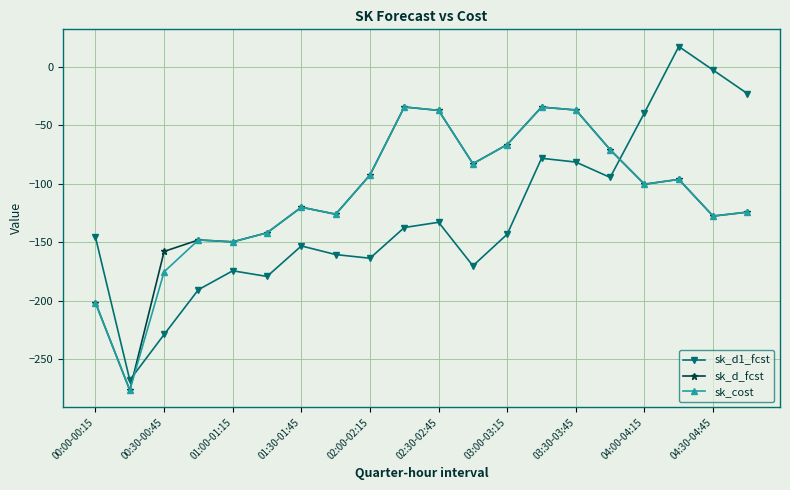

What is the average value of the sk_d1_fcst series?

-127.7